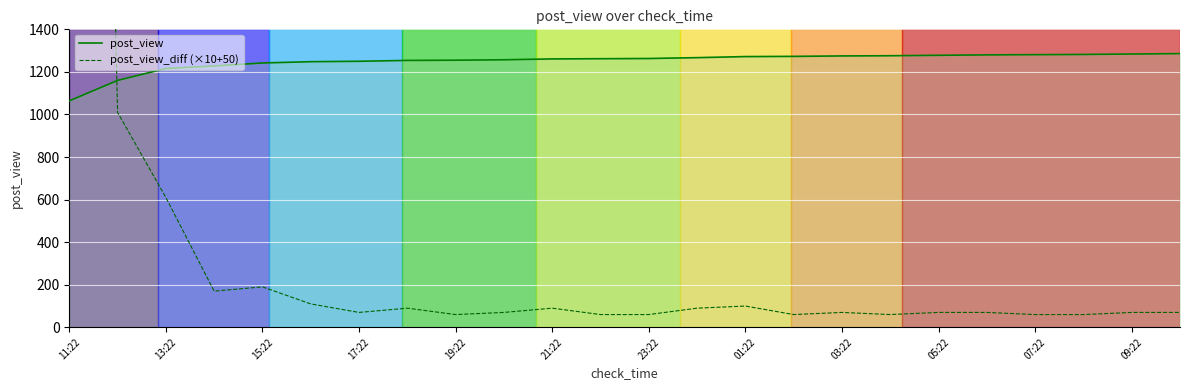

Which category has the lowest value in the post_view series?

11:22